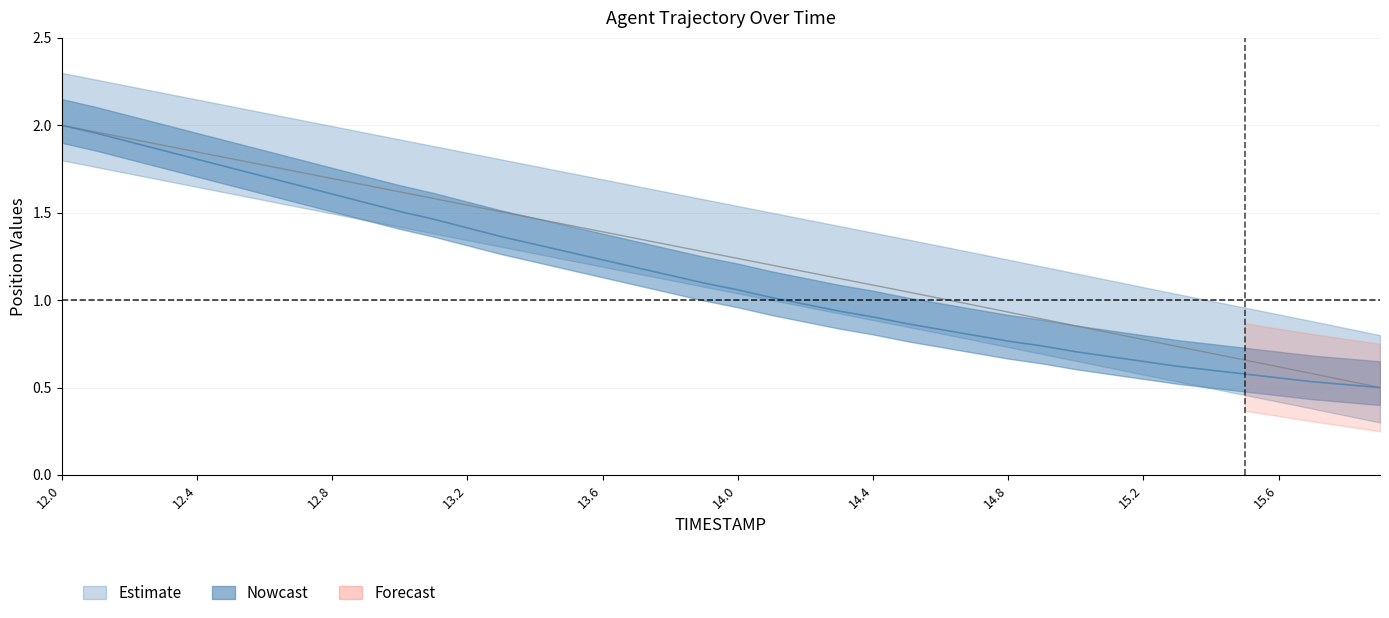

The X series shows 1.3 at 14.9. True or false?

False